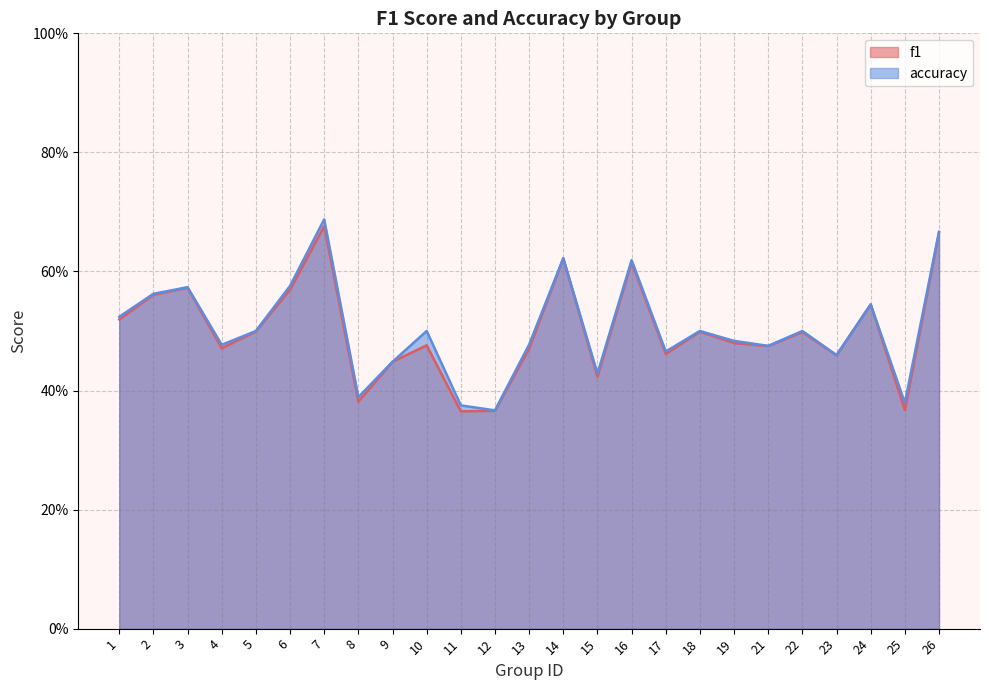

True or false: f1 and accuracy cross at least once.

False